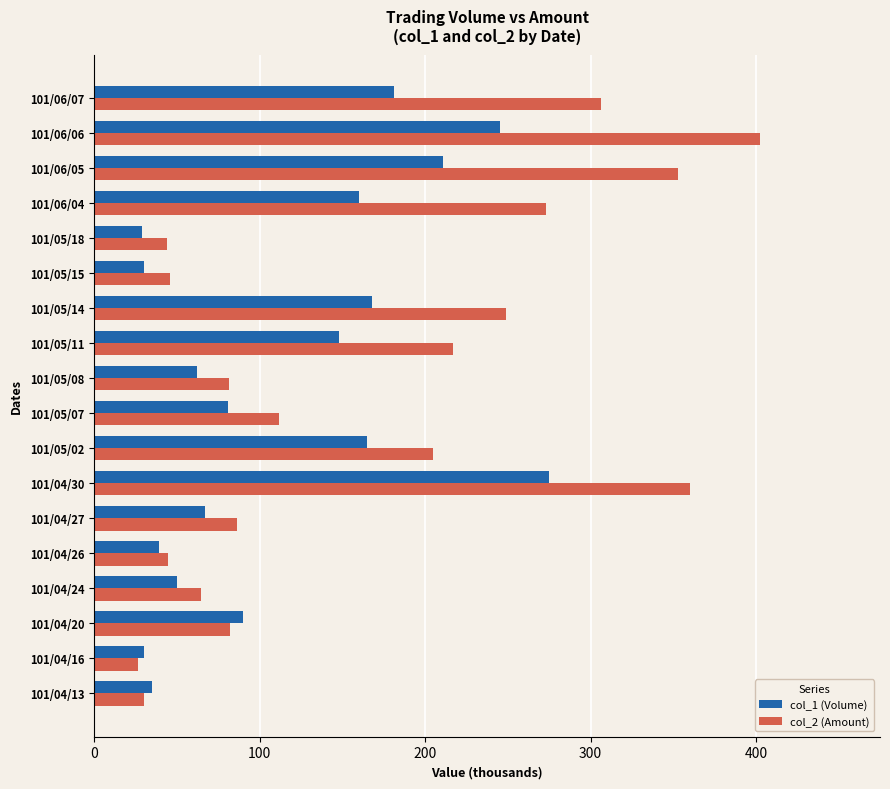

How many series are shown in this chart?

2